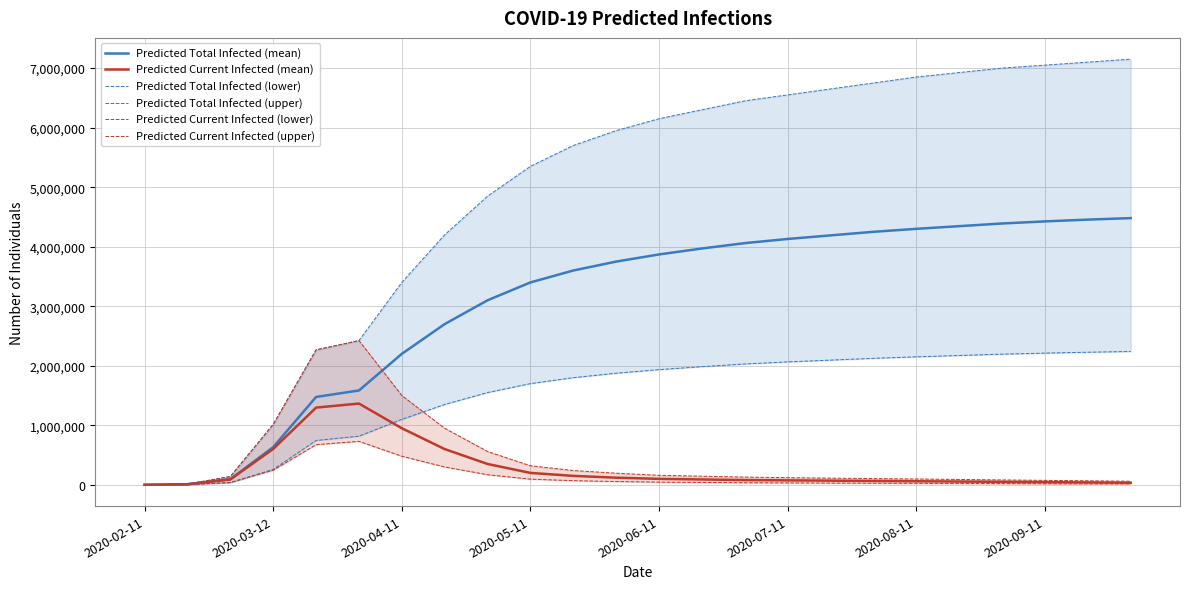

True or false: Predicted Total Infected (upper) and Predicted Total Infected (lower) cross at least once.

False